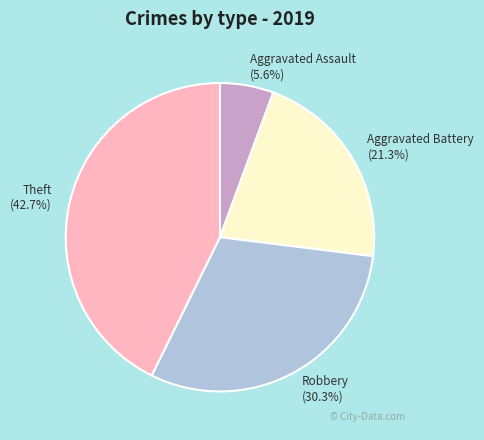

Approximately how many times larger is the value at Theft compared to Aggravated Assault?

7.6